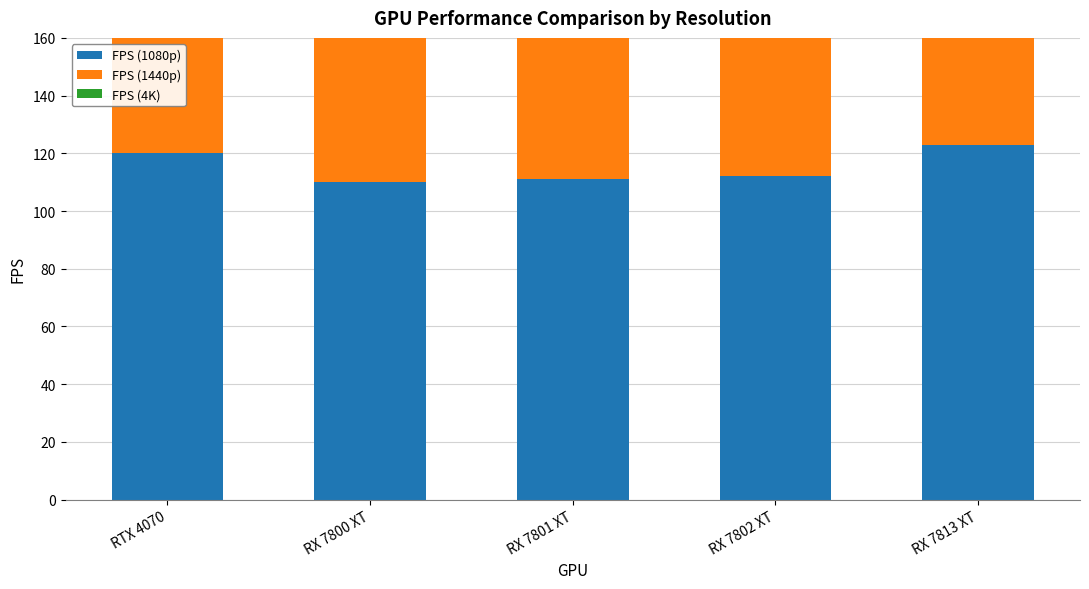

What is the difference between the maximum and minimum values in the FPS (1080p) series?

13